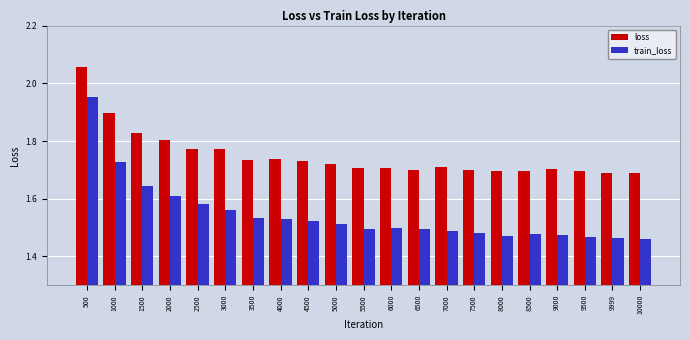

Which series has the widest spread of values?

train_loss